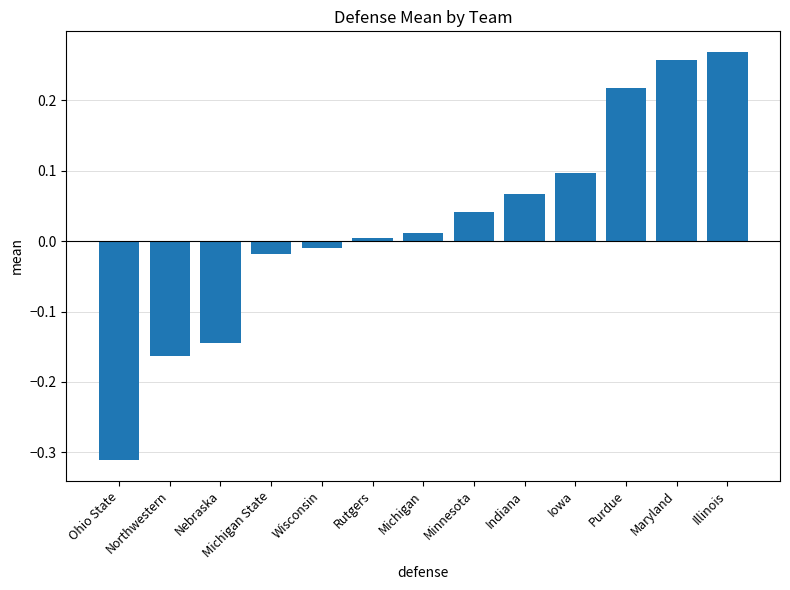

What is the label of the 3rd bar from the right?

Purdue